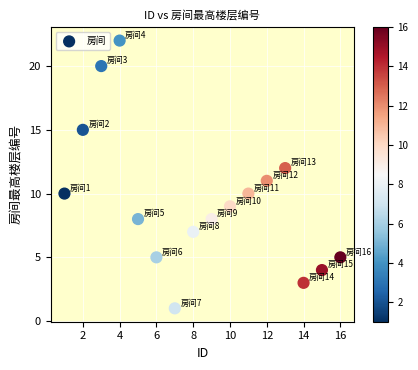

What is the range of Y values (max minus min)?

21